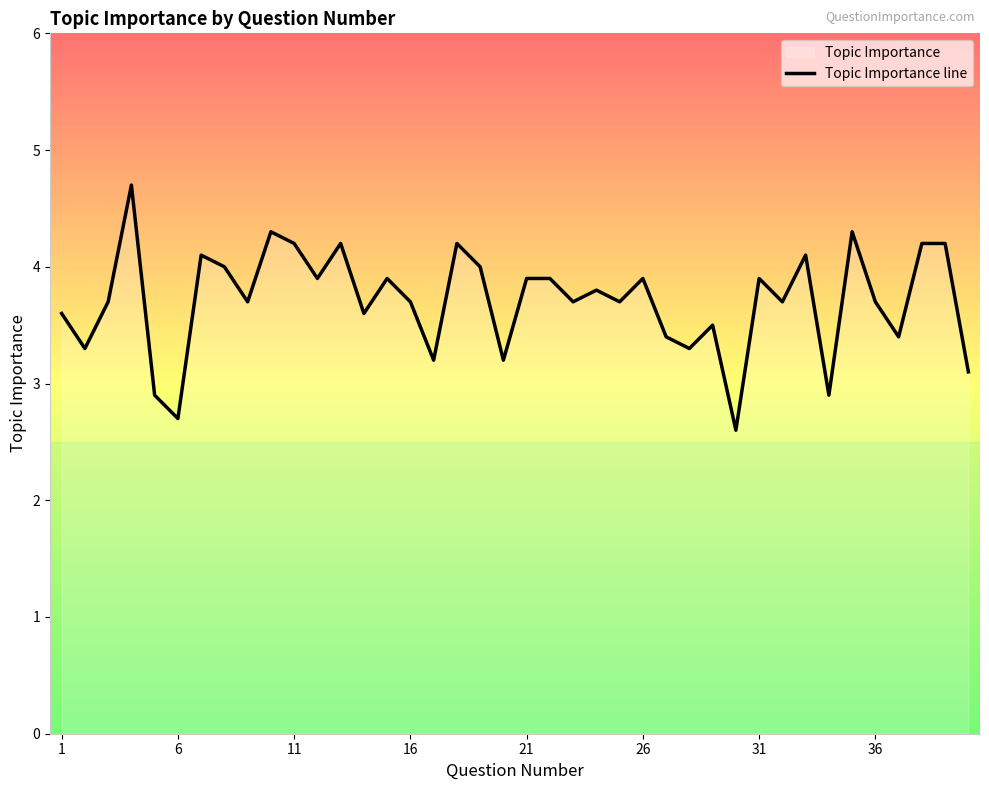

How many interior local peaks (higher than both neighbors) does the data have?

12